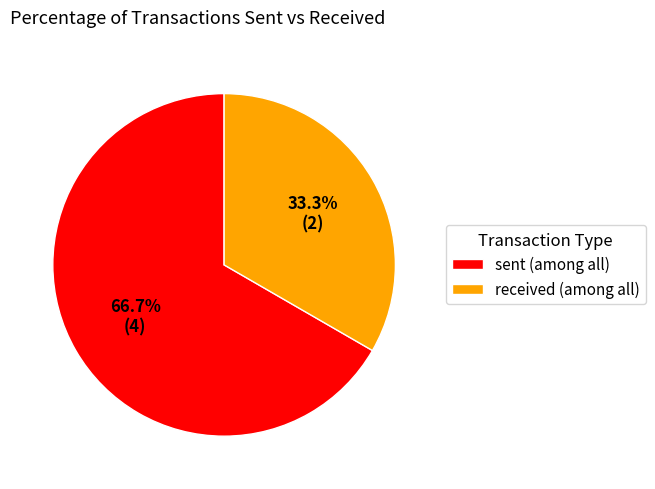

The received slice represents 41% of the pie. True or false?

False